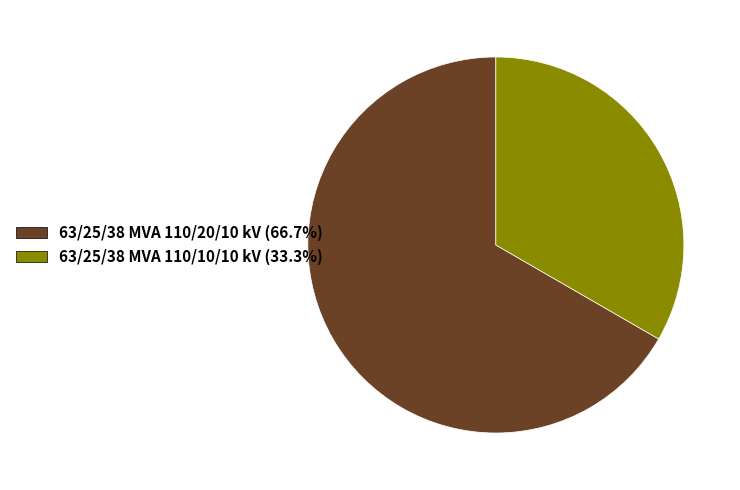

Which category accounts for the majority?

63/25/38 MVA 110/20/10 kV